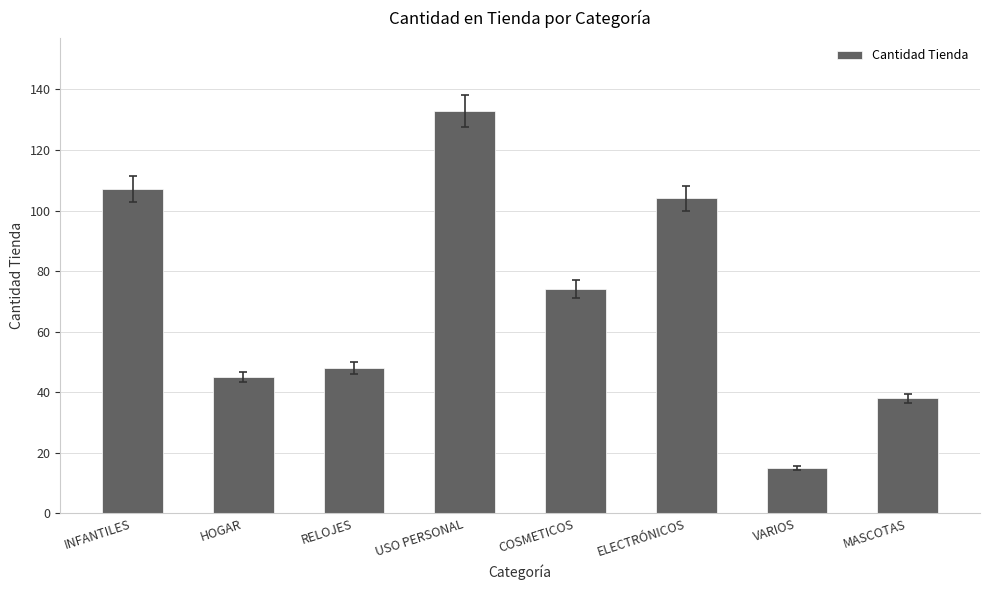

The value at HOGAR is 45. True or false?

True